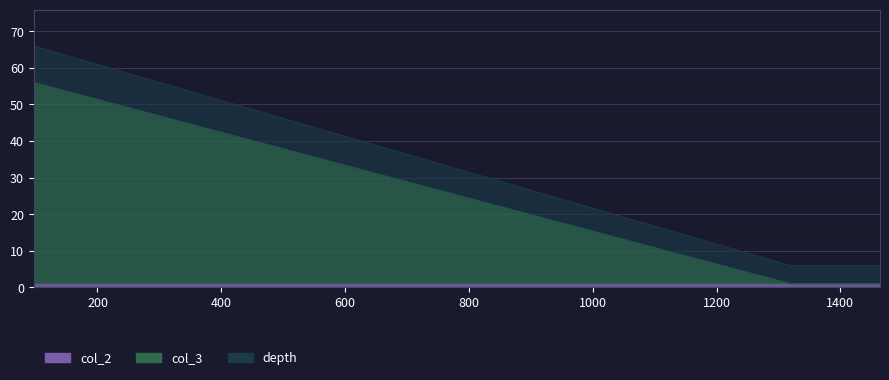

The value at 1391 is 1. True or false?

True